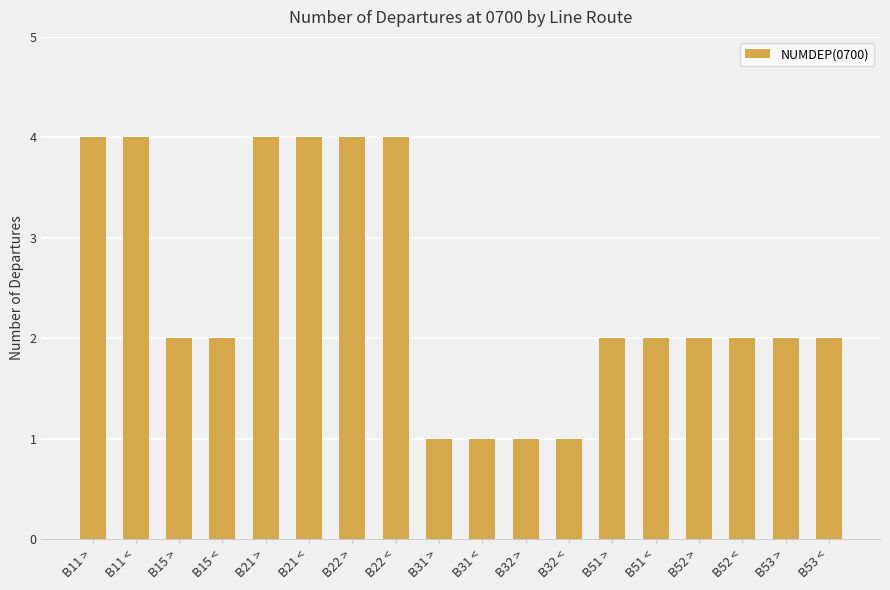

Does the chart contain any negative values?

No